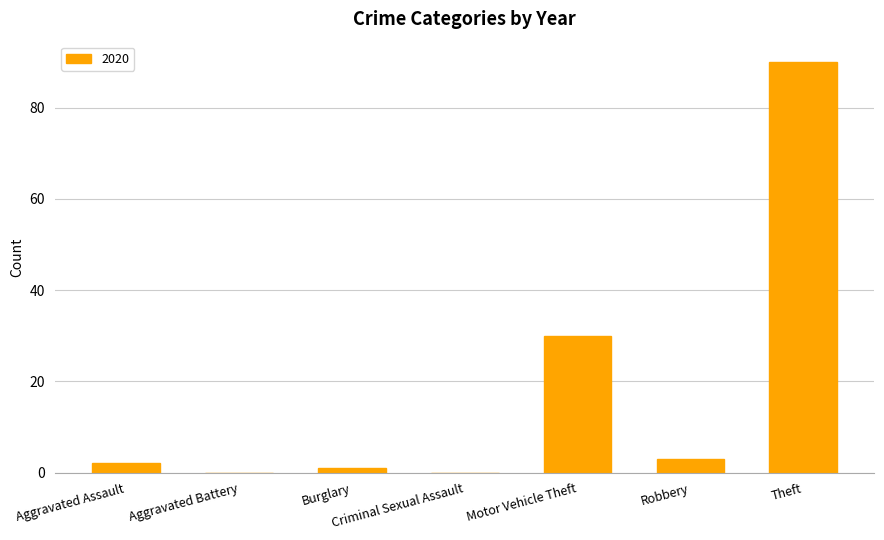

The value at Criminal Sexual Assault is 0. True or false?

True